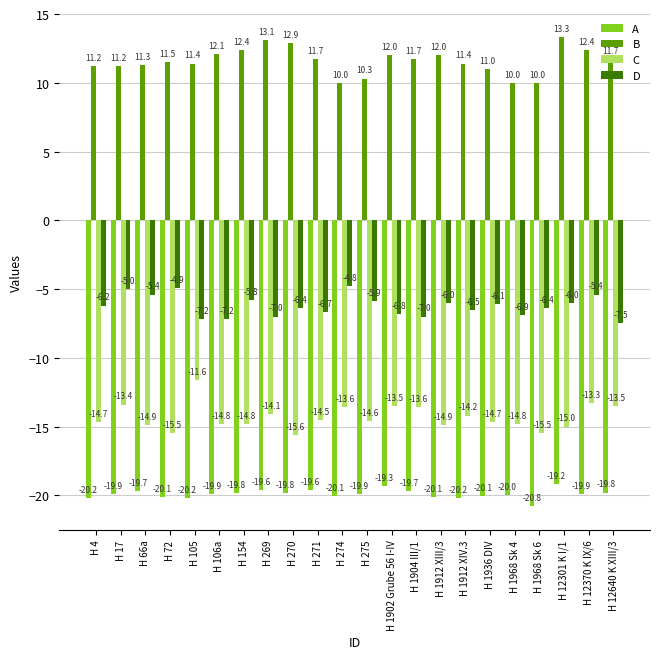

What is the maximum value shown in the chart?

13.3